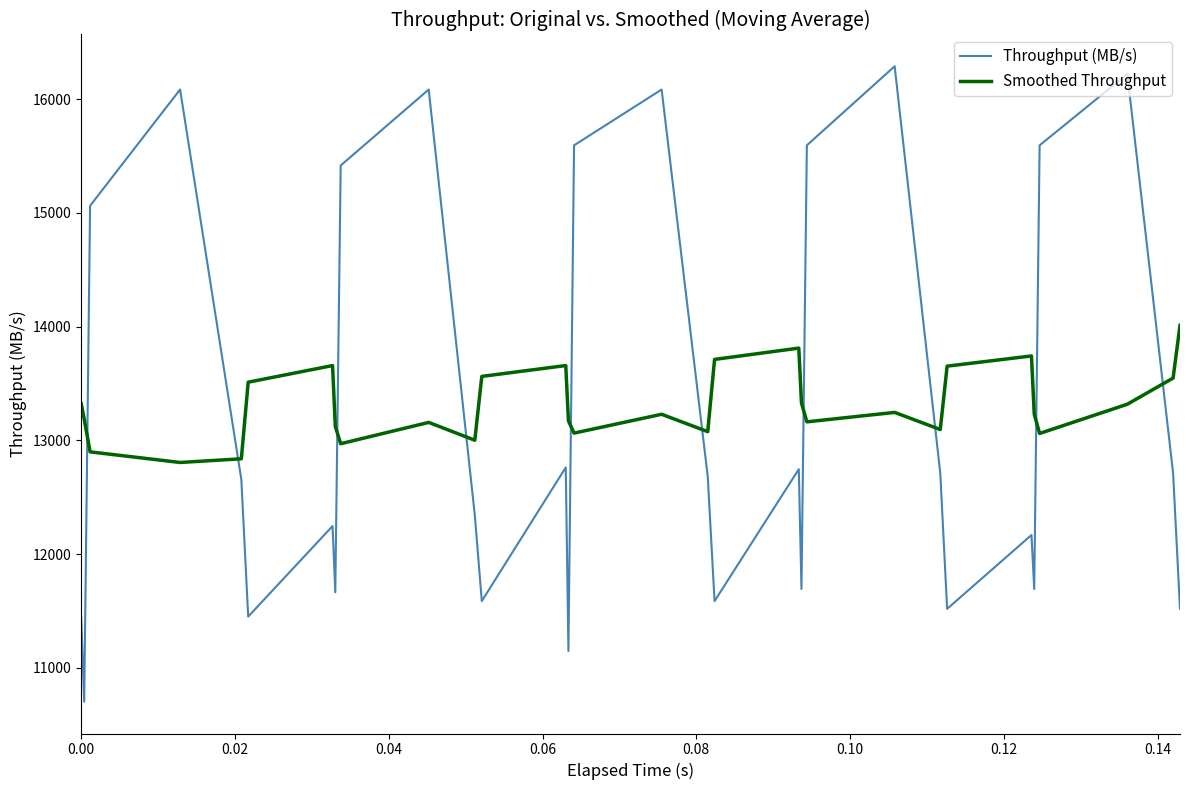

Which series has the largest total across all categories?

Smoothed Throughput